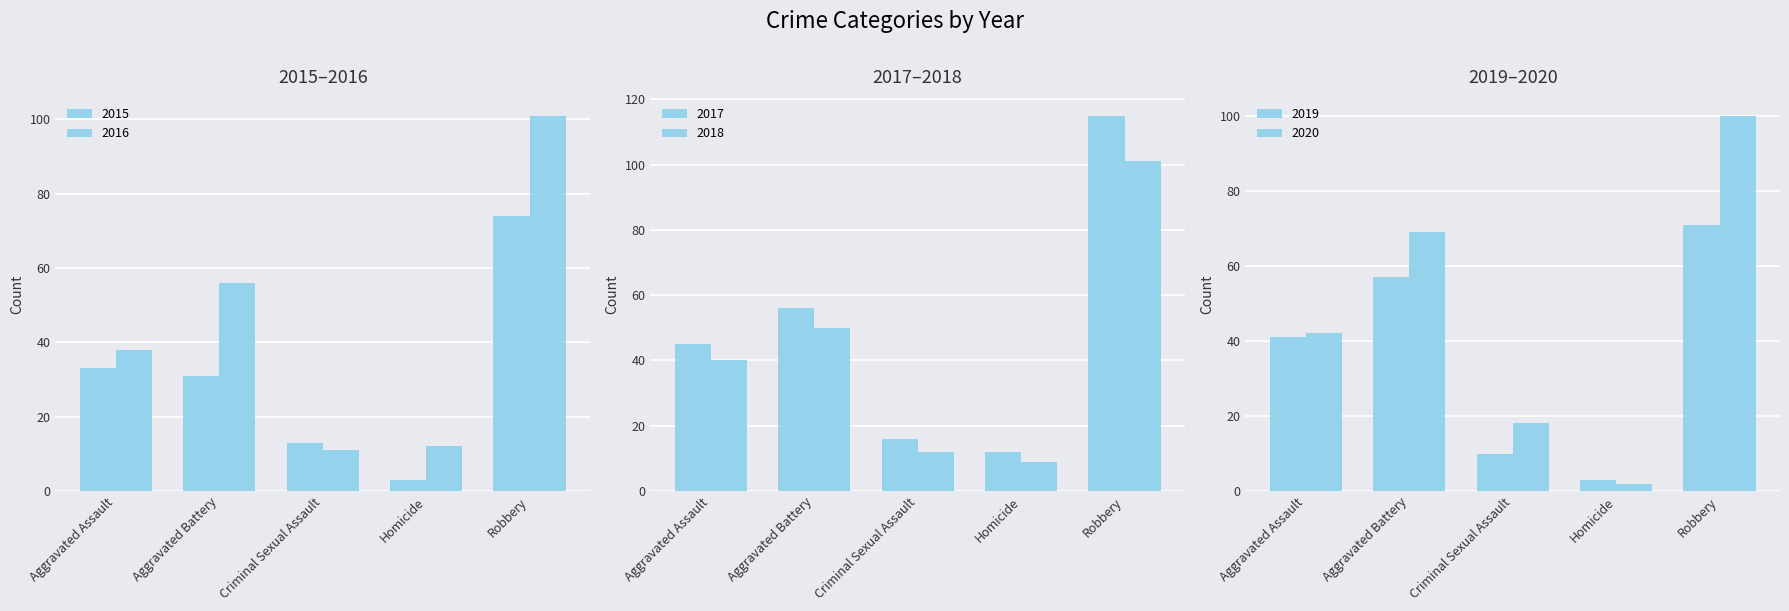

True or false: 2016 has a value of 12 at Homicide.

True